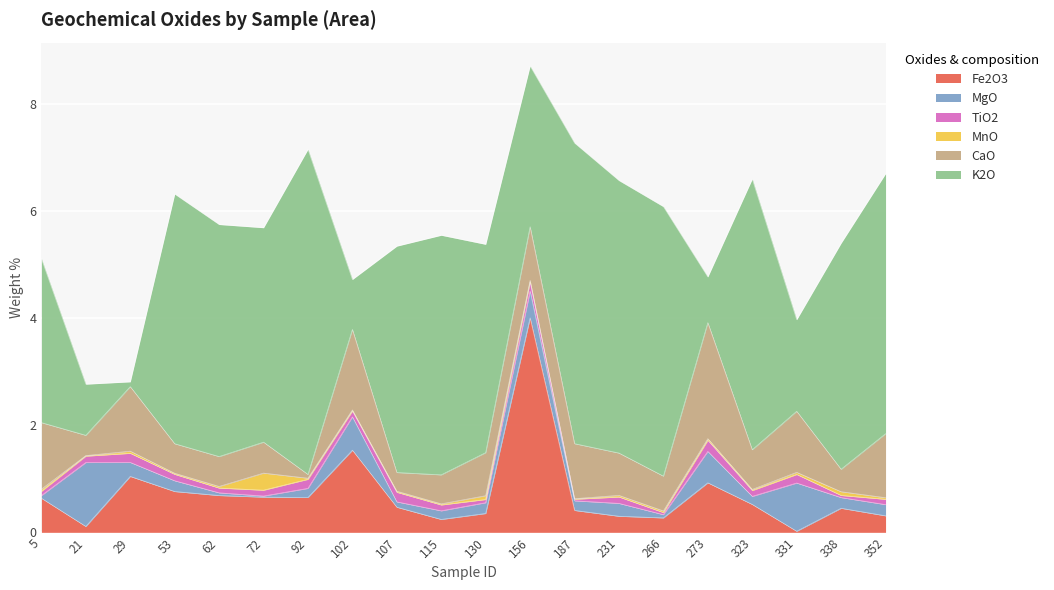

Between 29 and 72, which series saw the biggest shift?

K2O